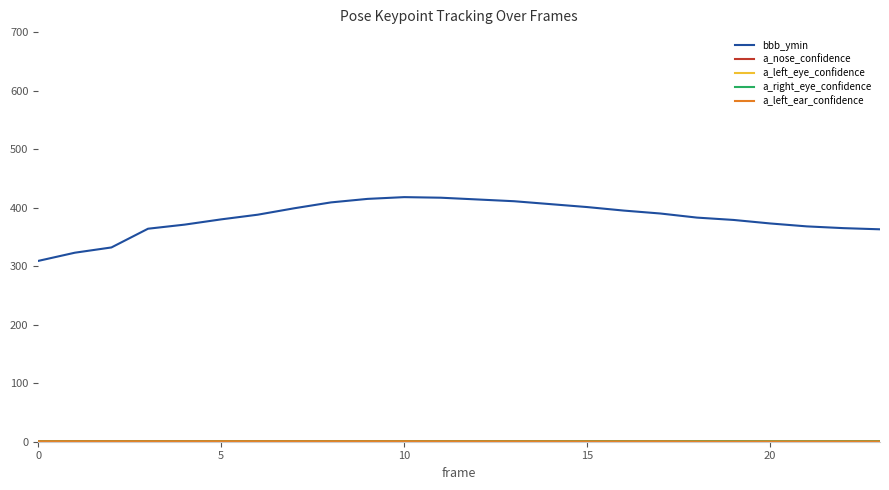

Which series has the largest total across all categories?

bbb_ymin